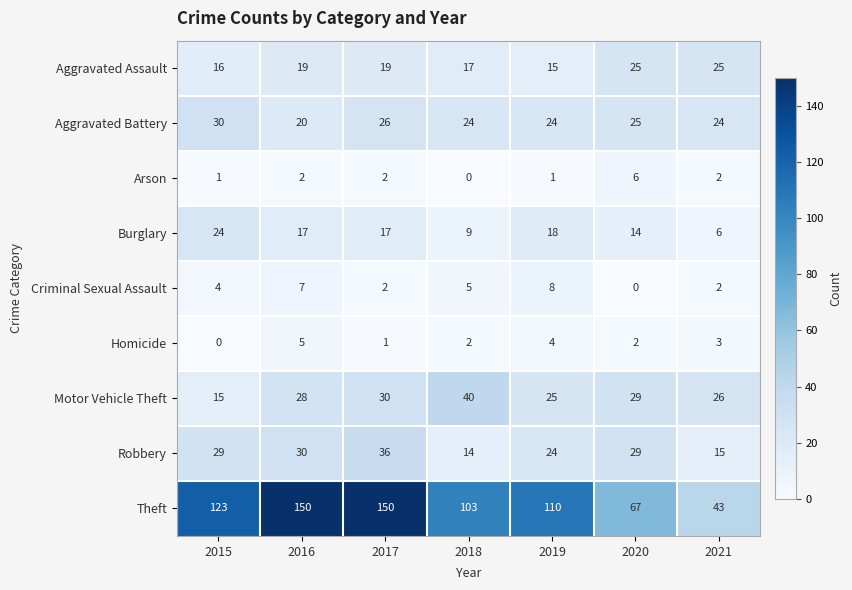

At 2016, list the series in order from largest to smallest.

Theft, Robbery, Motor Vehicle Theft, Aggravated Battery, Aggravated Assault, Burglary, Criminal Sexual Assault, Homicide, Arson